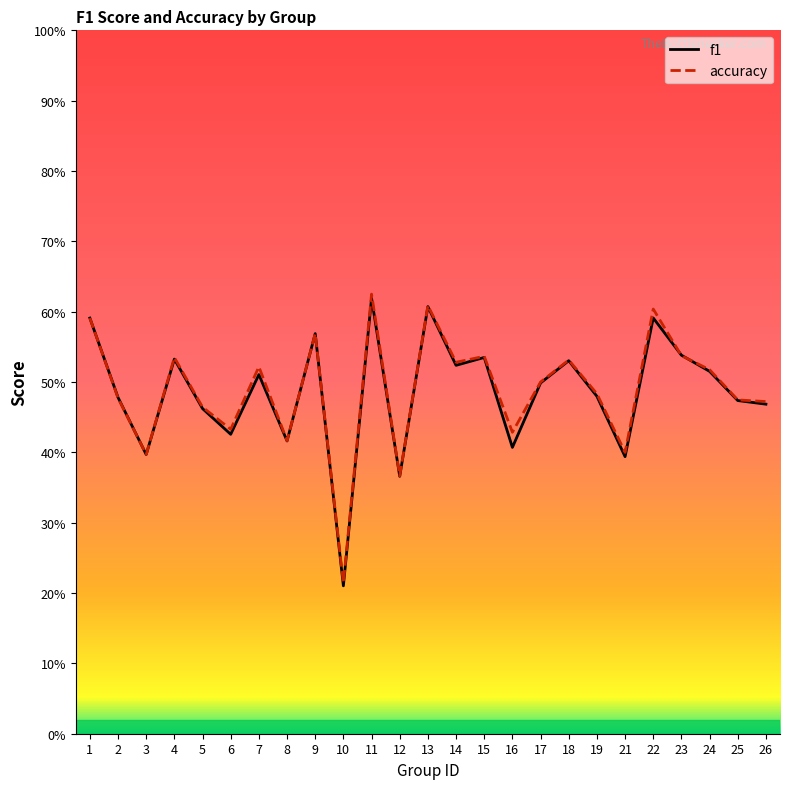

What is the maximum value for accuracy?

0.6